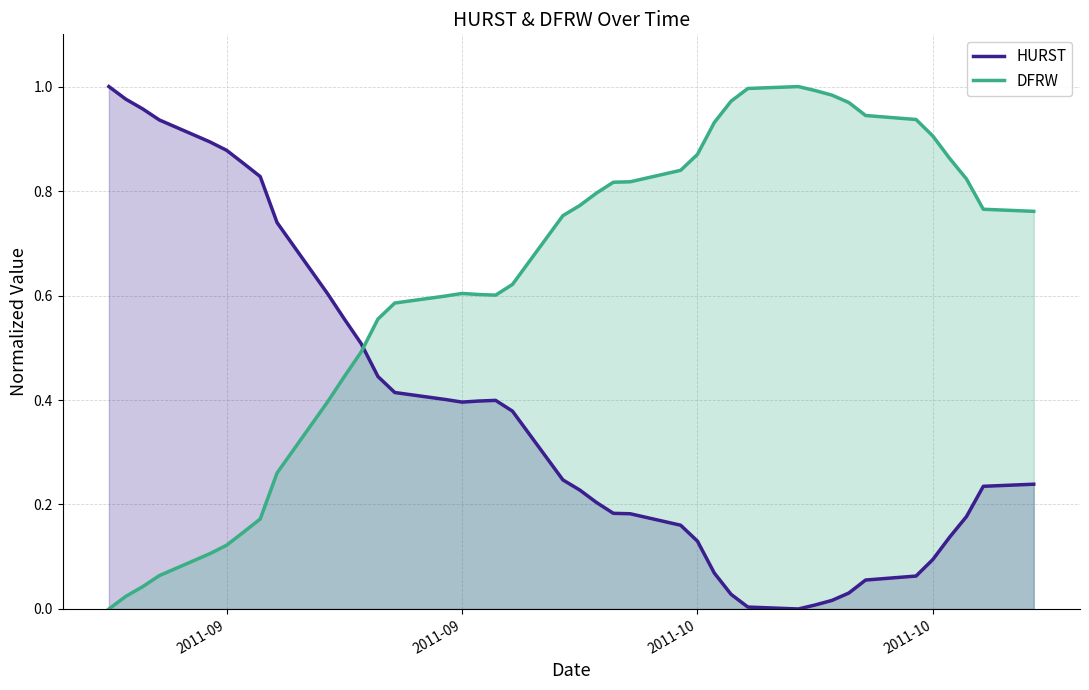

What are all the series names shown in the legend?

HURST, DFRW